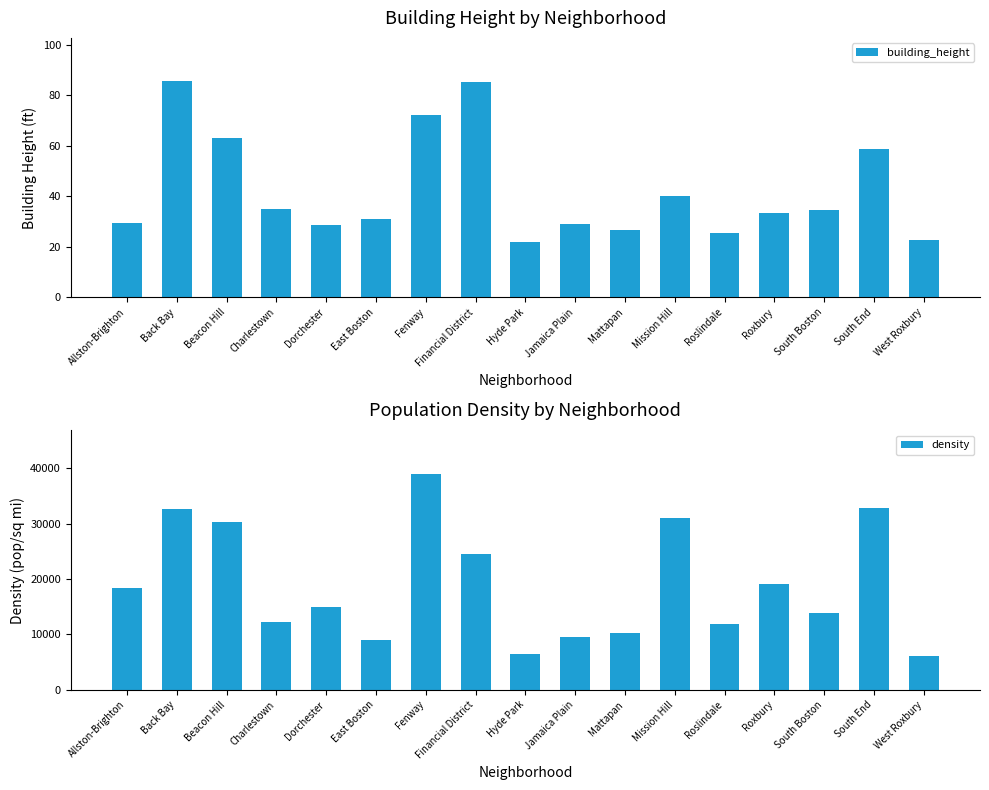

Count the number of categories in the chart.

17